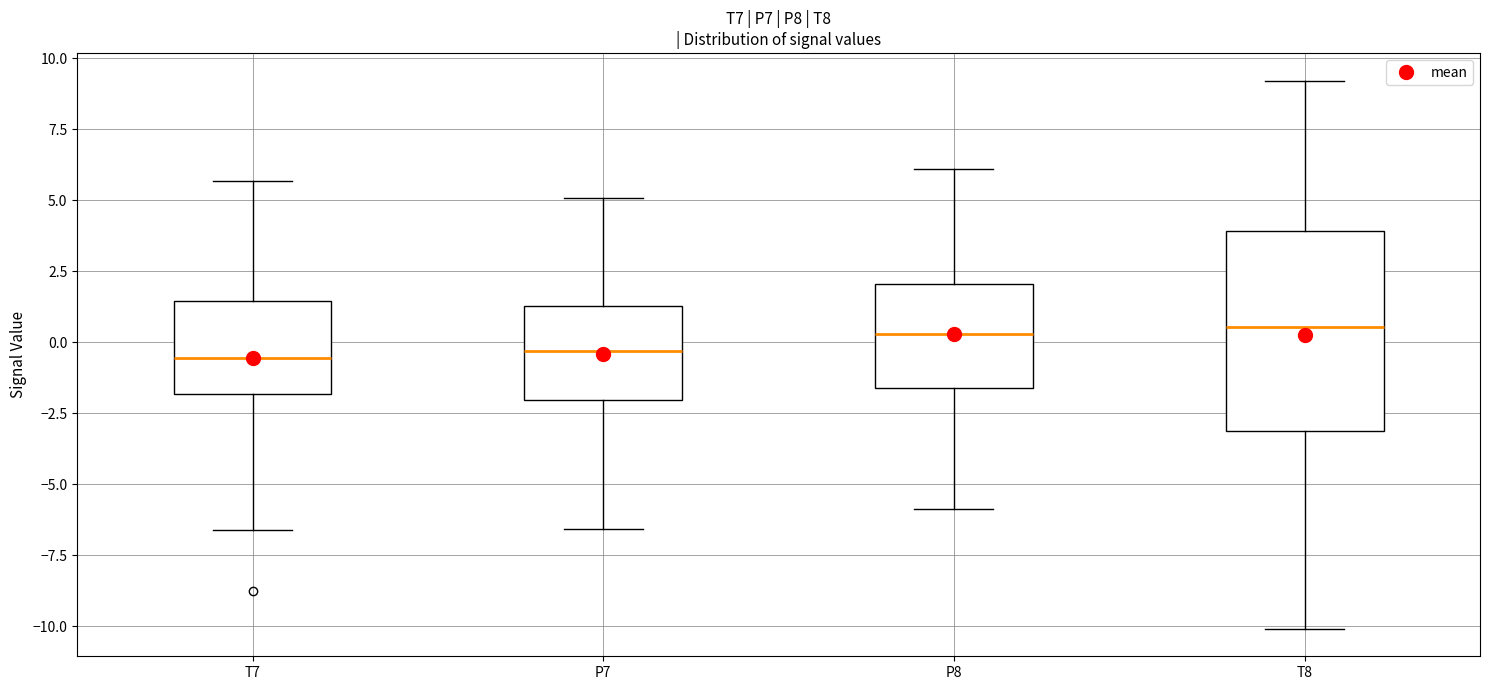

Which box is the tallest, from its lower edge to its upper edge?

T8